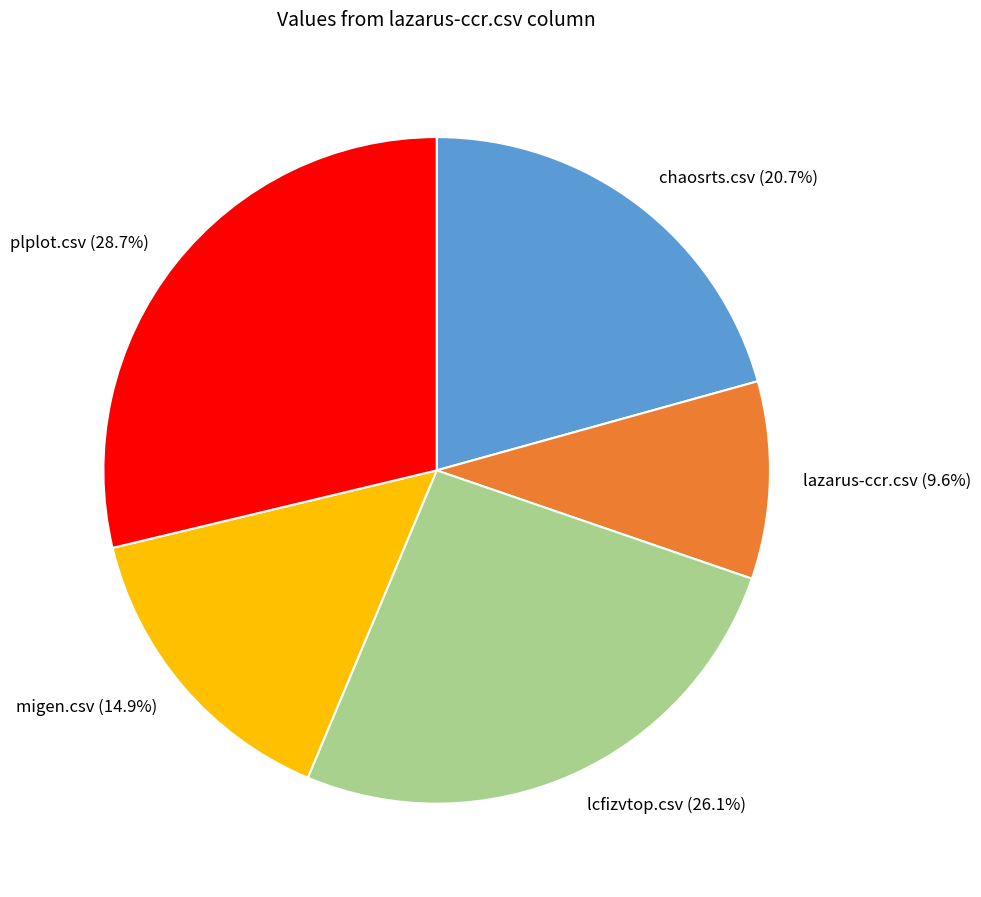

Which has a higher value, lazarus-ccr.csv (9.6%) or lcfizvtop.csv (26.1%)?

lcfizvtop.csv (26.1%)